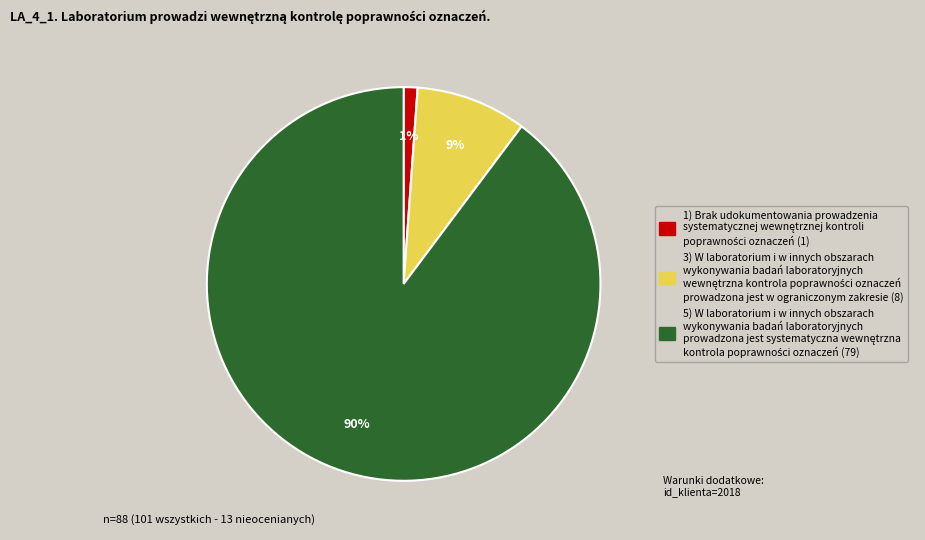

Count the number of slices in the pie.

3